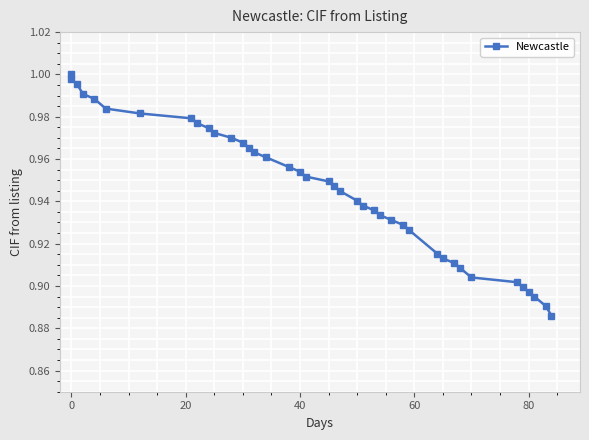

What is the minimum value shown in the chart?

0.9